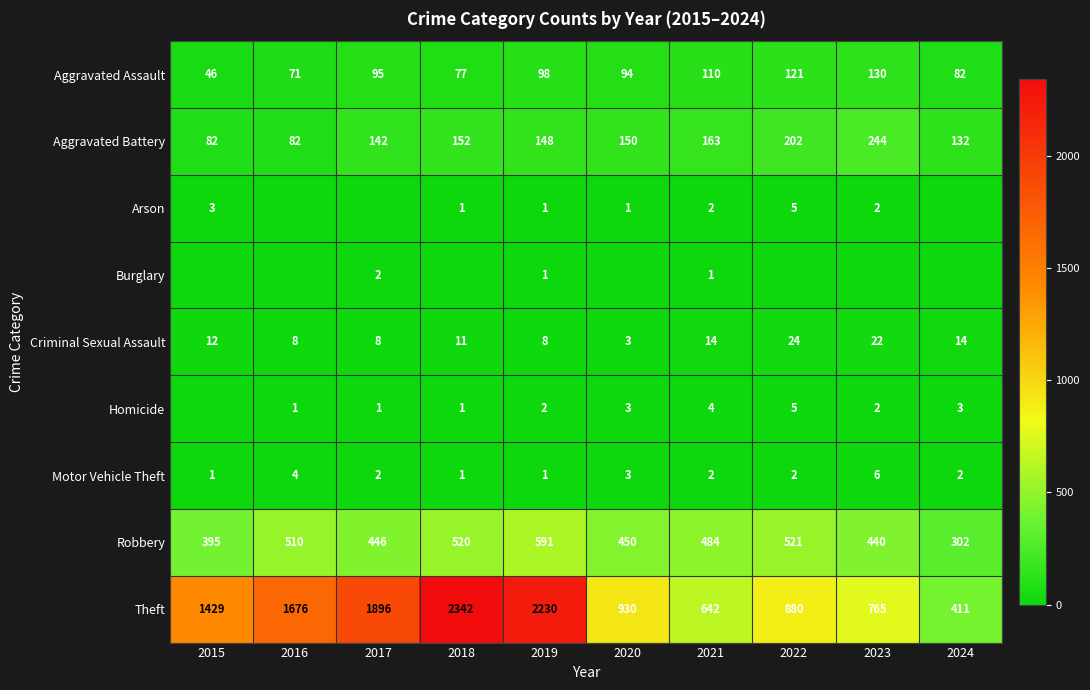

What is the average value of the Aggravated Assault series?

92